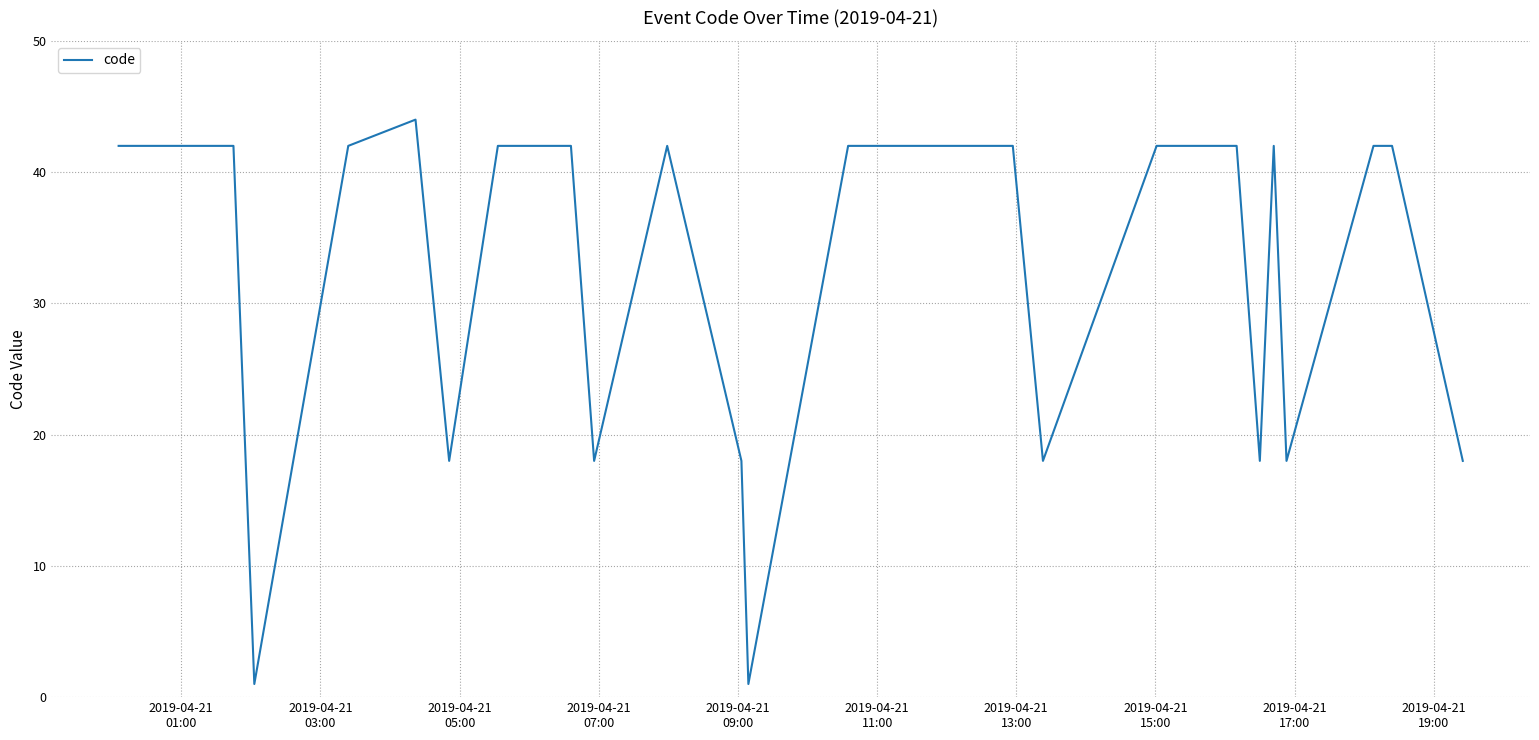

What is the maximum value shown in the chart?

44